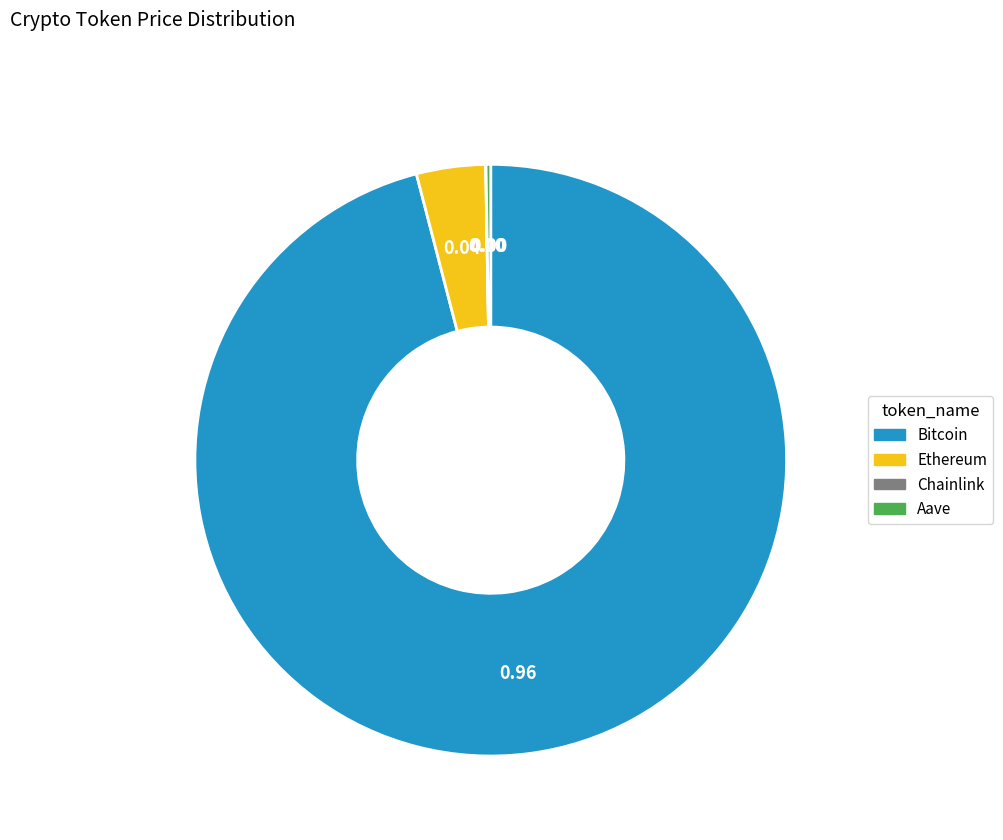

Is there any slice that represents more than half of the pie?

Yes